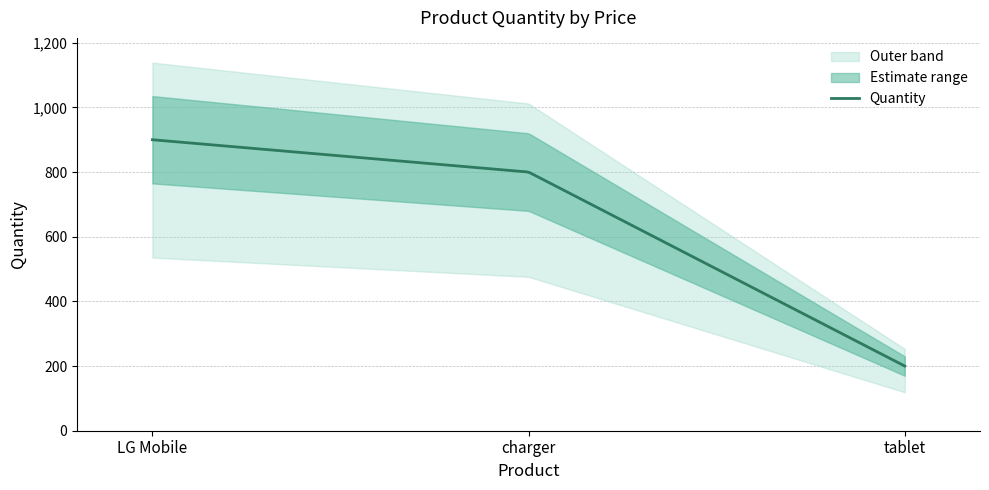

How many data points does each series have?

3